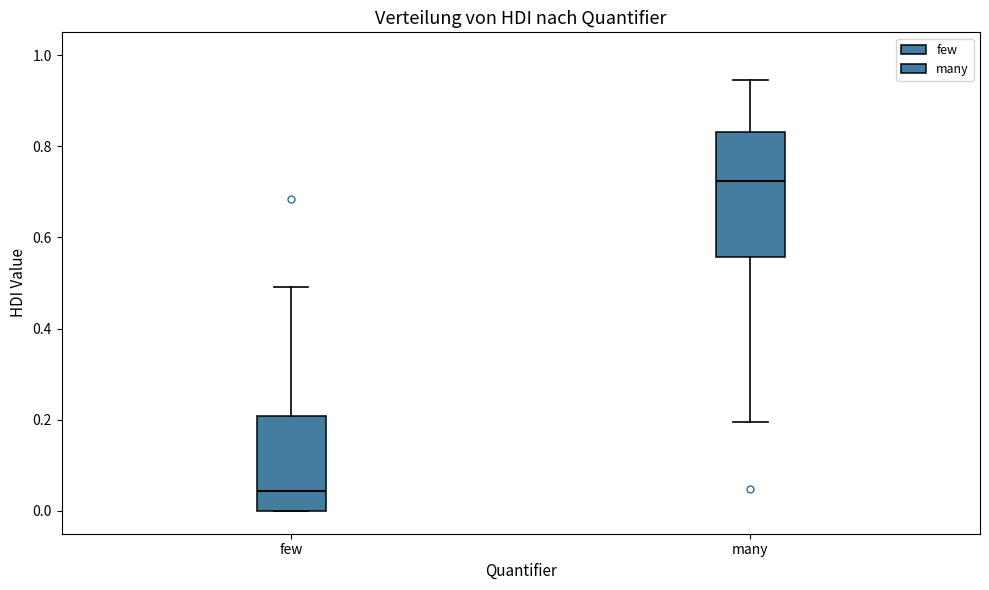

Reading left to right, read every box against the y-axis: the position of its median line, the range the box covers, and the ends of its whiskers. The values are not printed on the chart, so give them approximately, as read against the axis.

few: median 0.04, box 0.00 to 0.20, whiskers 0.00 to 0.50
many: median 0.72, box 0.56 to 0.84, whiskers 0.20 to 0.94